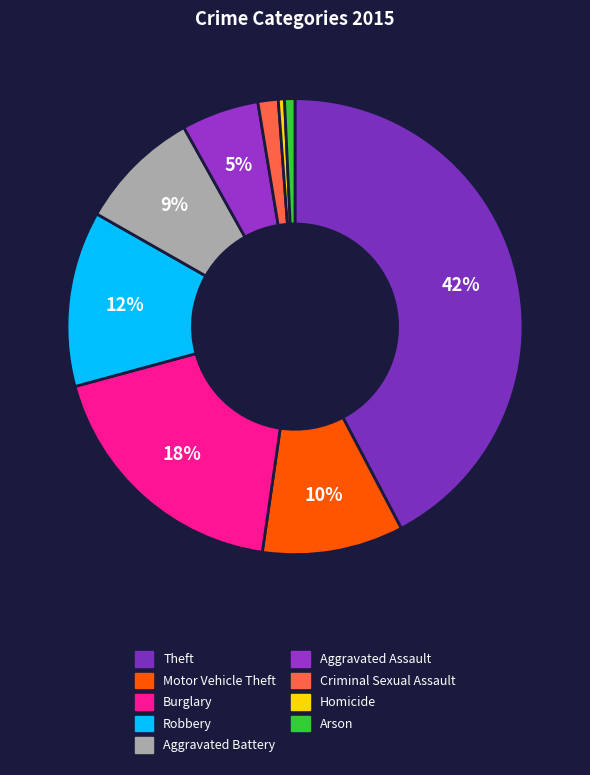

To the nearest percent, what is the difference between the largest and smallest slice percentages?

42%